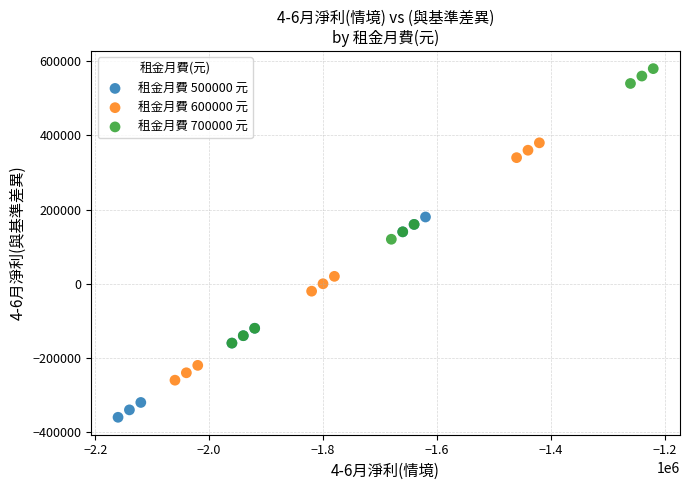

Which series reaches the maximum Y coordinate?

租金月費 700000 元